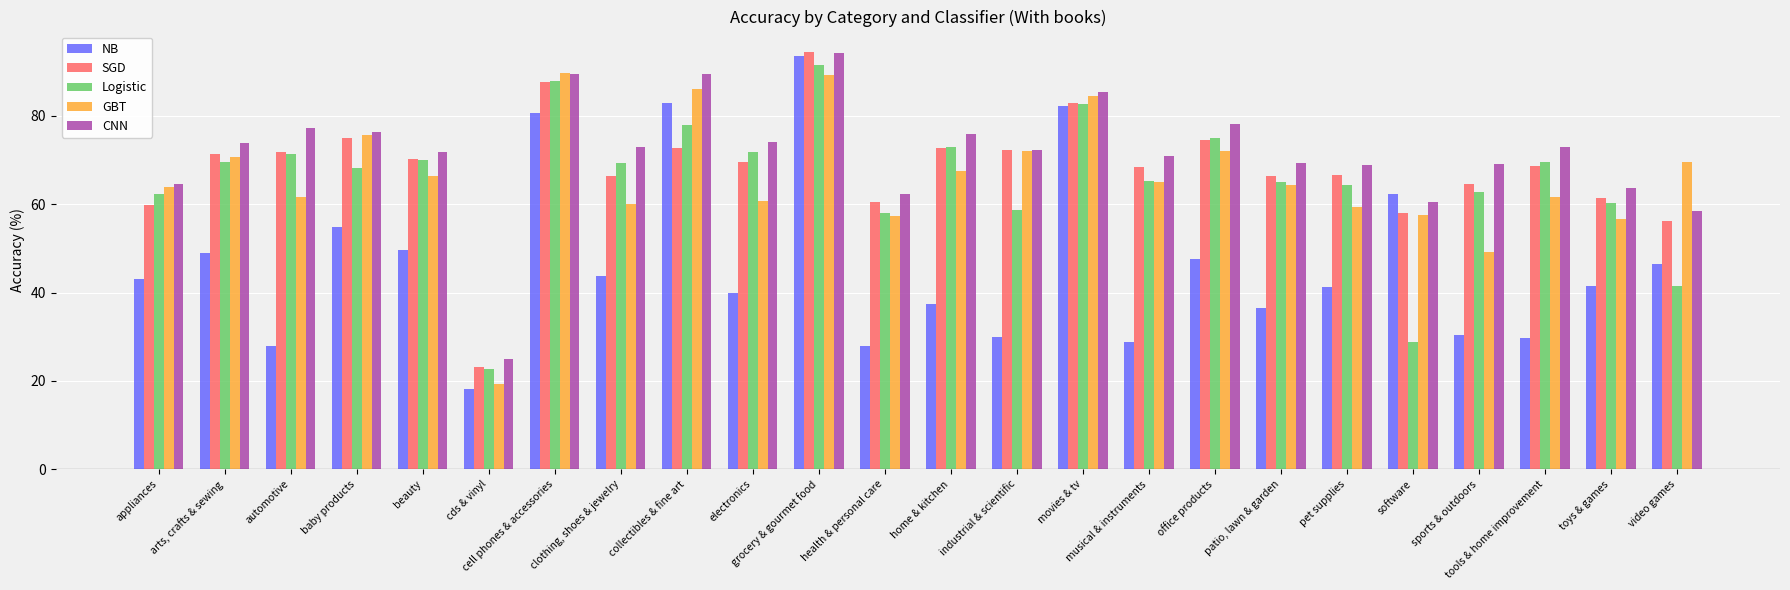

At how many categories does at least one series exceed 48?

23